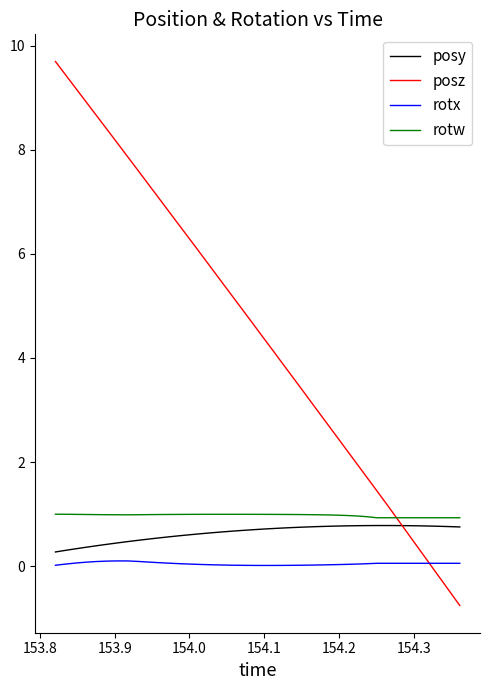

Does the chart display data point markers on the line(s)?

No